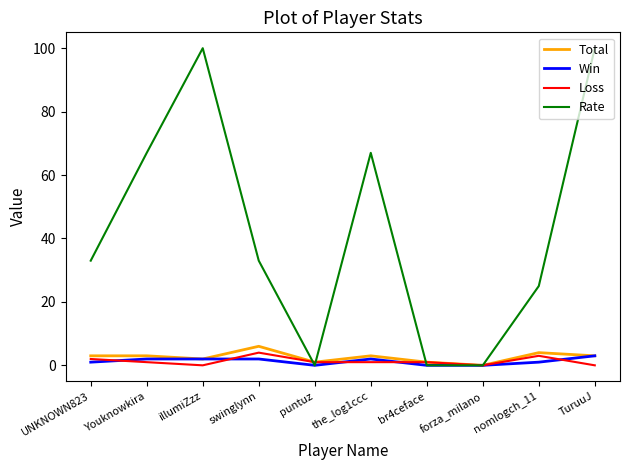

What is the maximum value shown in the chart?

100